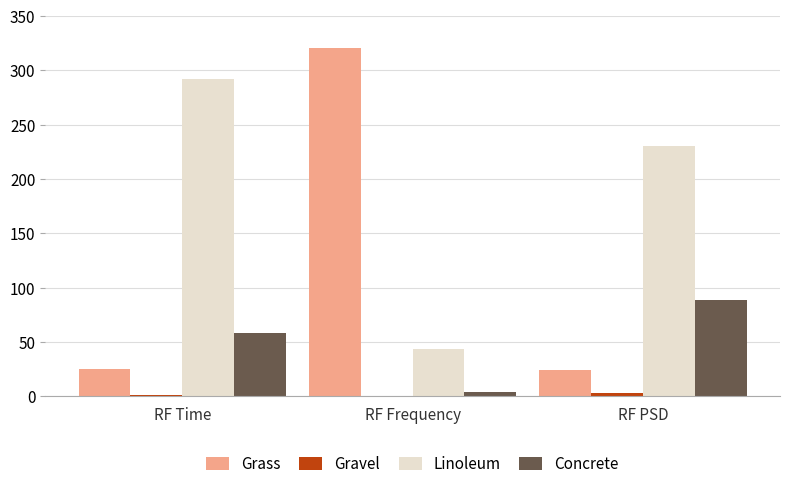

What is the total value across all series at RF Frequency?

369